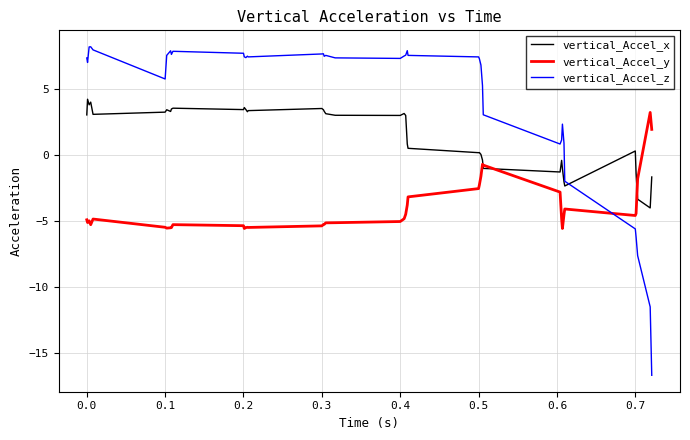

What is the sum of all vertical_Accel_y values?

-163.4